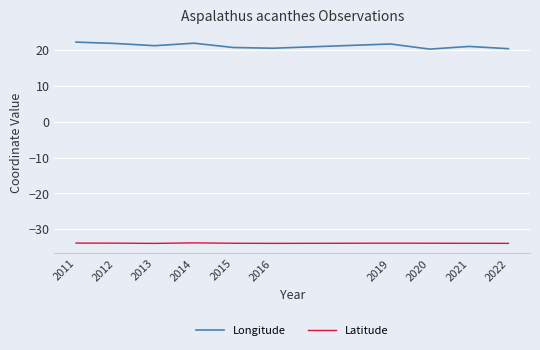

What is the total value across all series at 2016?

-13.4